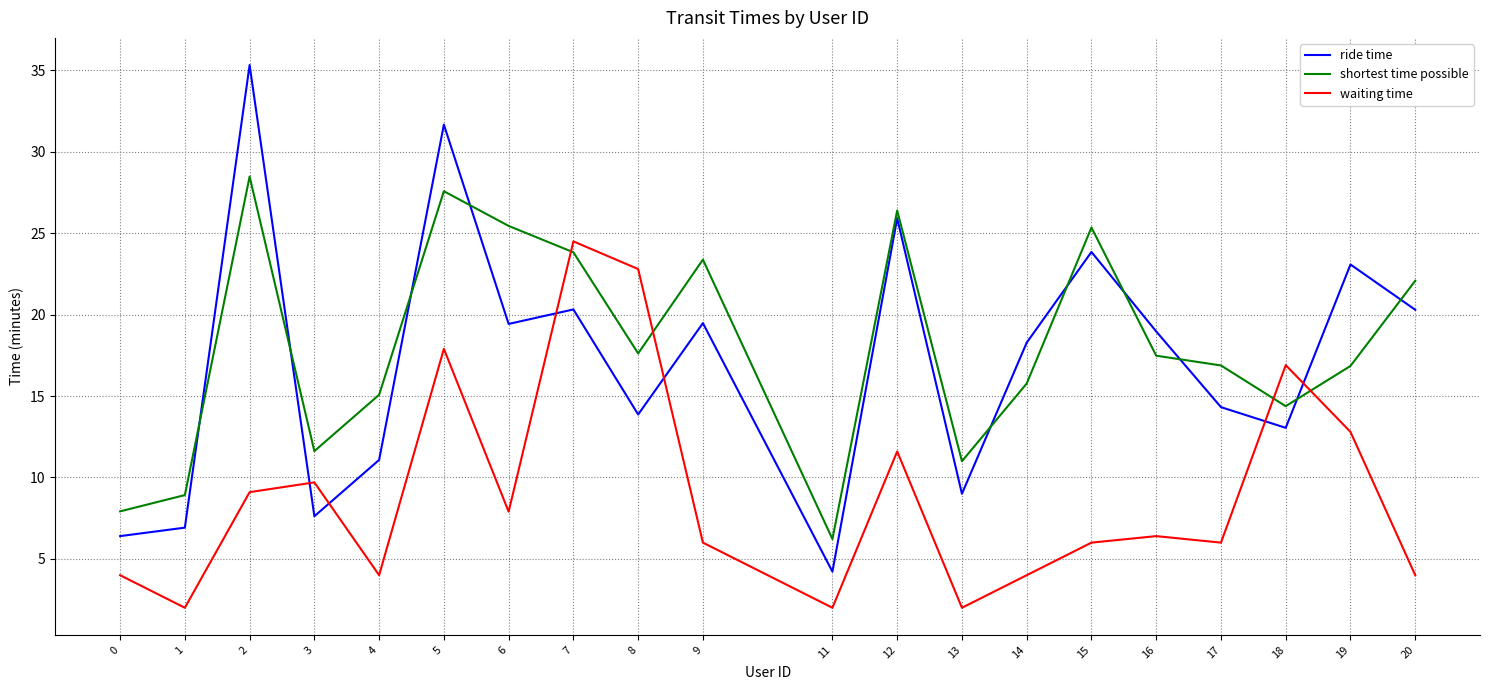

What is the difference between the shortest time possible values at 17 and 12?

9.5